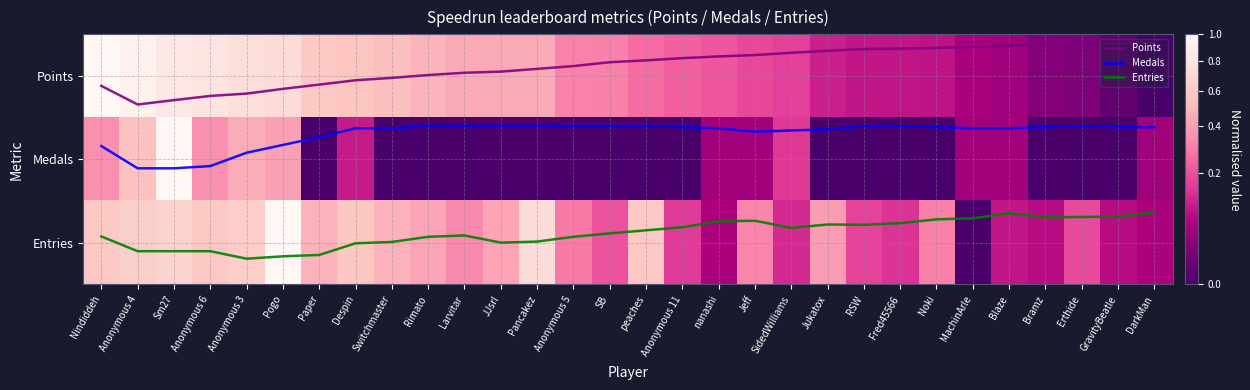

Which has a higher value, Paper or Noki?

Paper